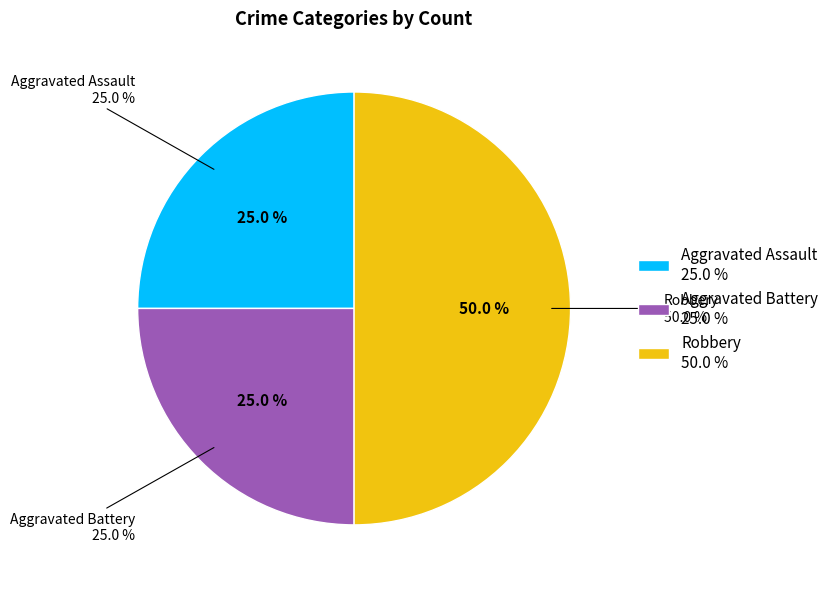

Which slice is the smallest?

Aggravated Assault